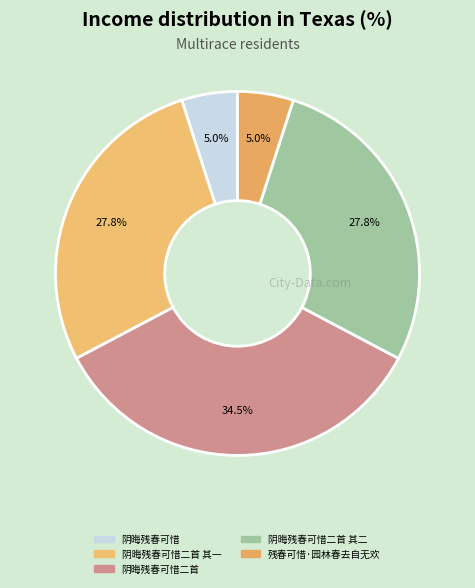

Between 阴晦残春可惜二首 其二 and 阴晦残春可惜, which is larger?

阴晦残春可惜二首 其二